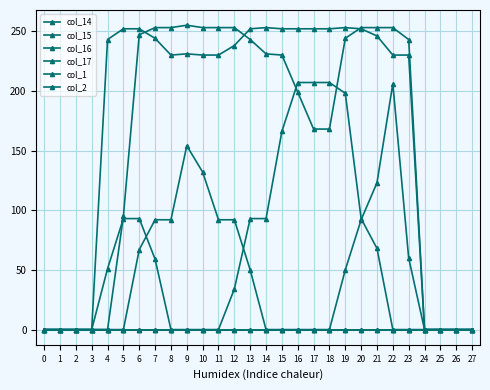

Is this an area chart (filled region under the line)?

No